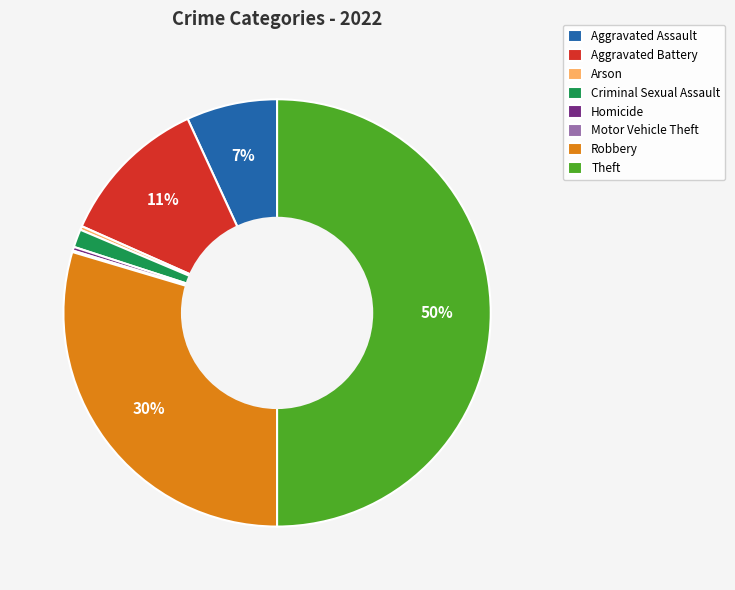

Is Aggravated Assault the majority of the pie?

No